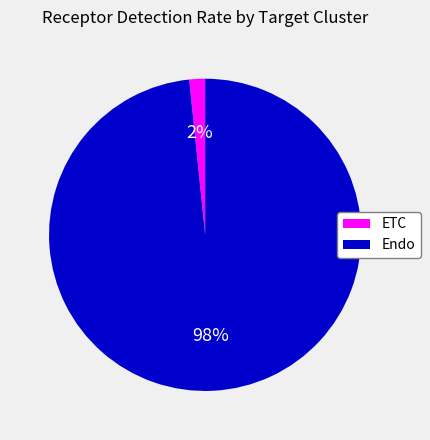

Does Endo account for over 50% of the chart?

Yes